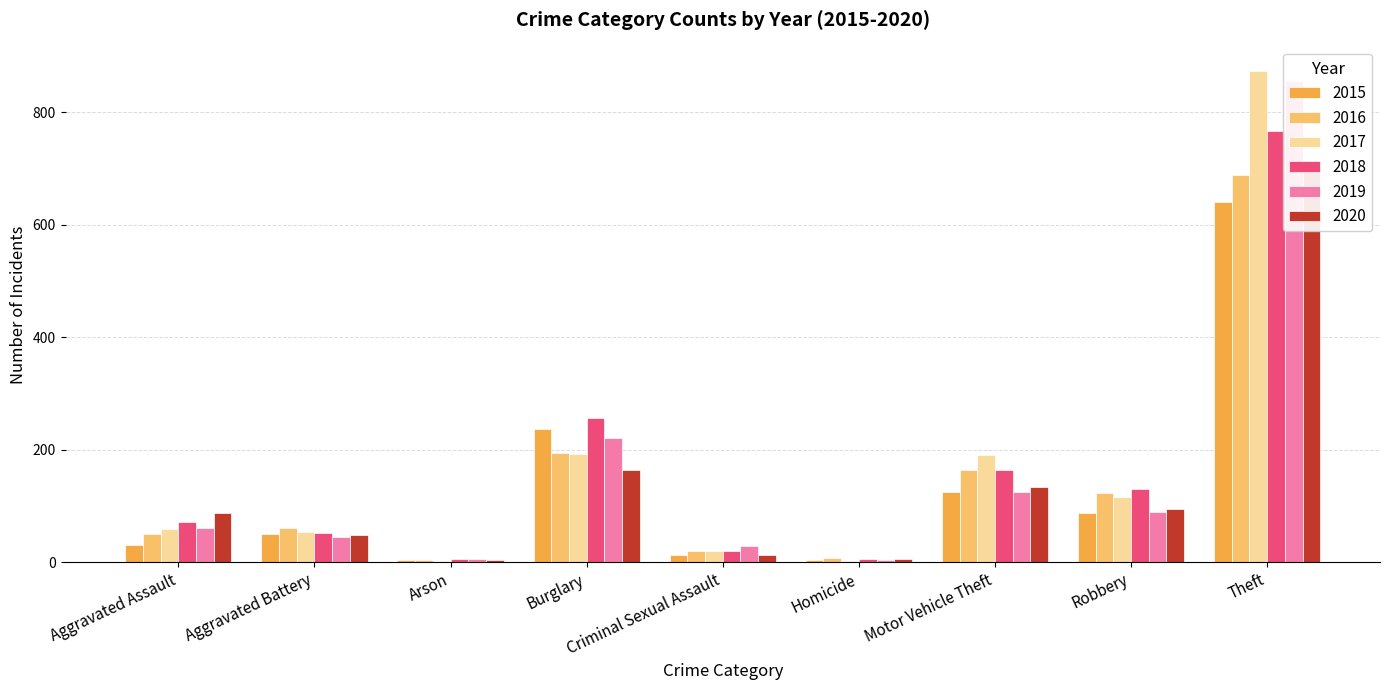

What is the spread (max minus min) of values at Theft?

232